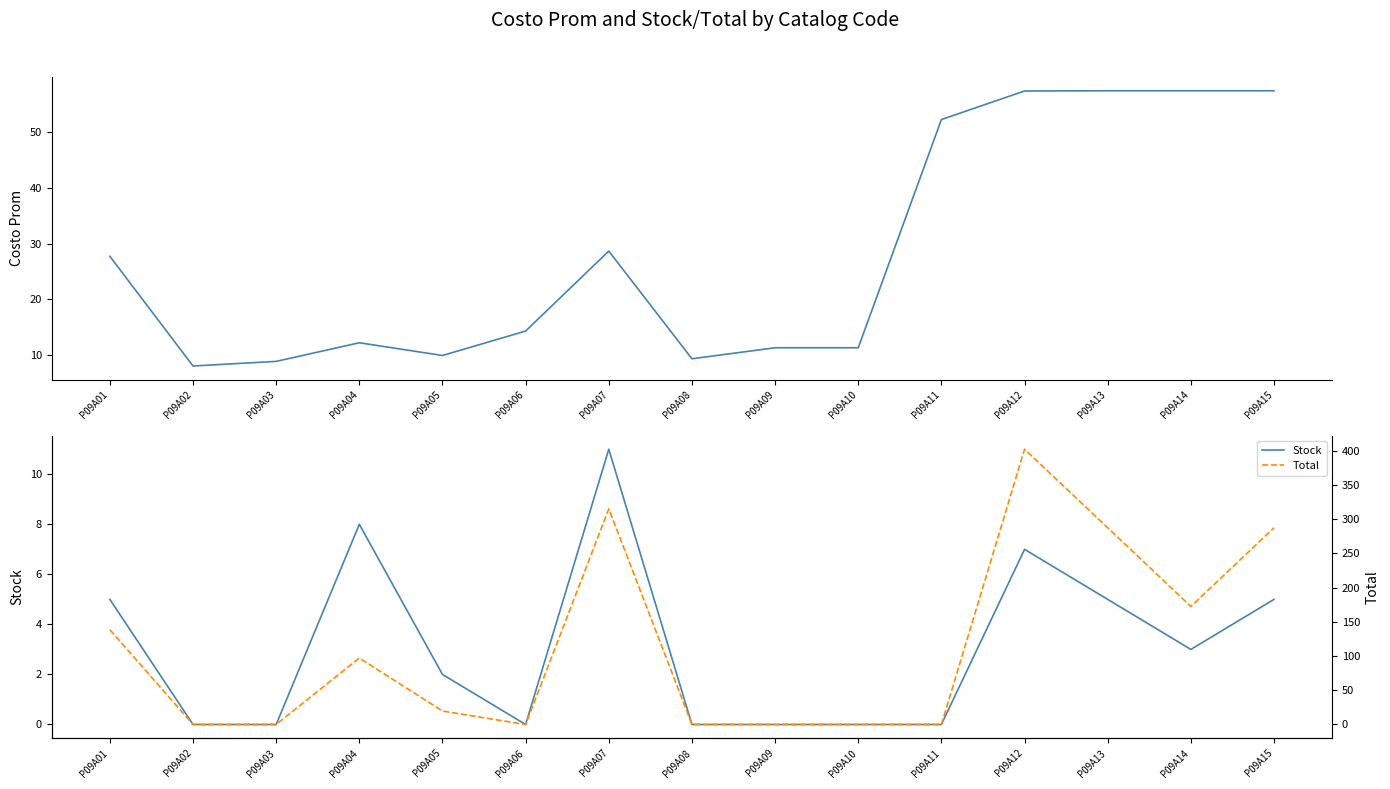

Reading left to right, list all the values displayed in this chart.

Costo Prom: 27.7	8.0	8.8	12.1	9.8	14.2	28.6	9.3	11.2	11.2	52.3	57.5	57.5	57.5	57.5
Stock: 5.0	0.0	0.0	8.0	2.0	0.0	11.0	0.0	0.0	0.0	0.0	7.0	5.0	3.0	5.0
Total: 138.5	0.0	0.0	97.1	19.7	0.0	315.0	0.0	0.0	0.0	0.0	402.1	287.4	172.5	287.4